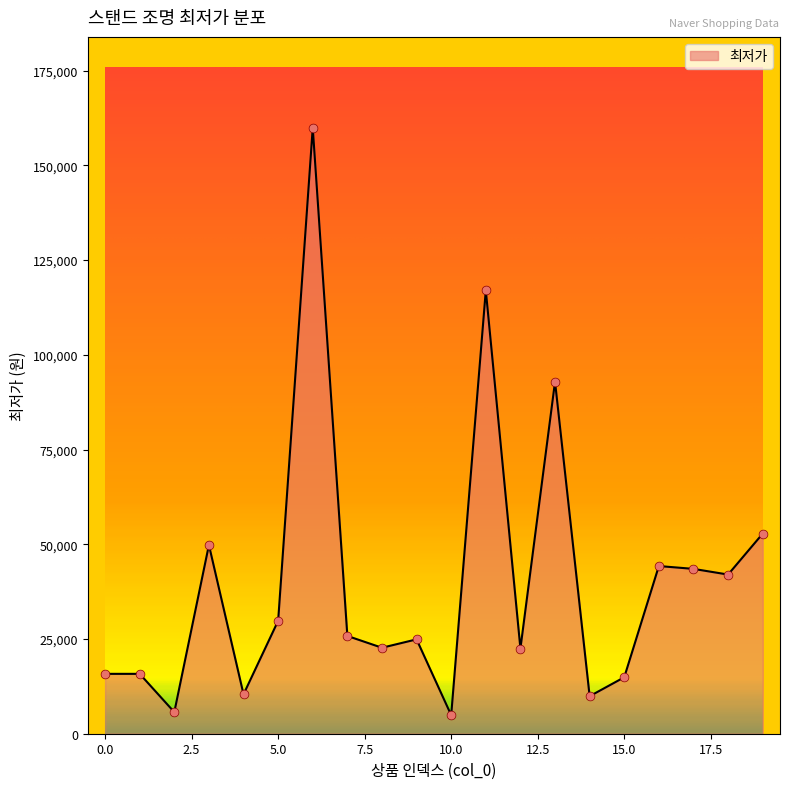

What is the smallest value displayed?

4900